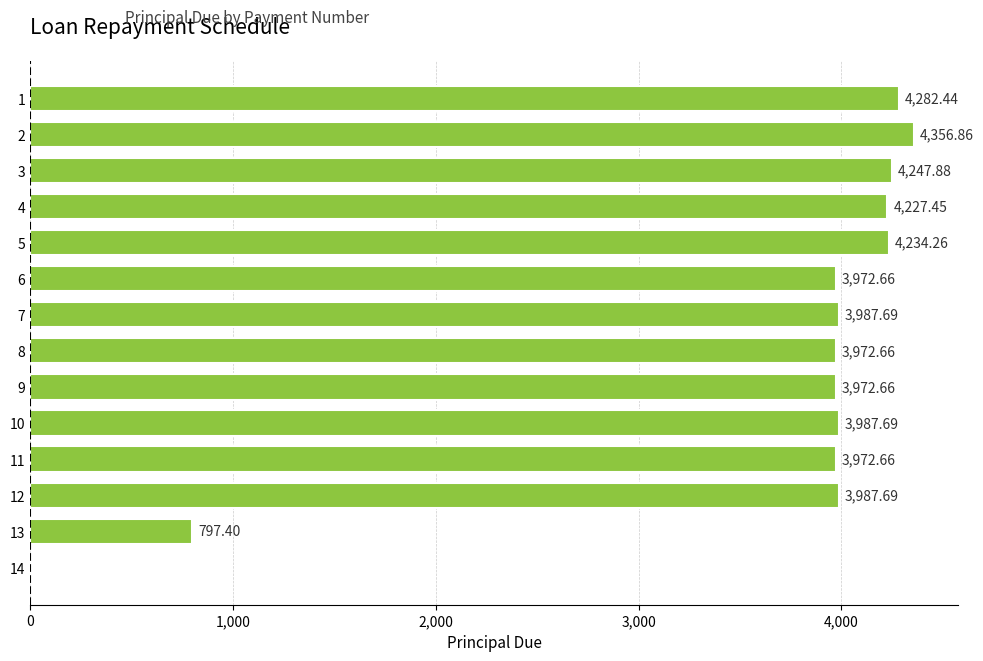

What is the approximate value at 9?

3972.7